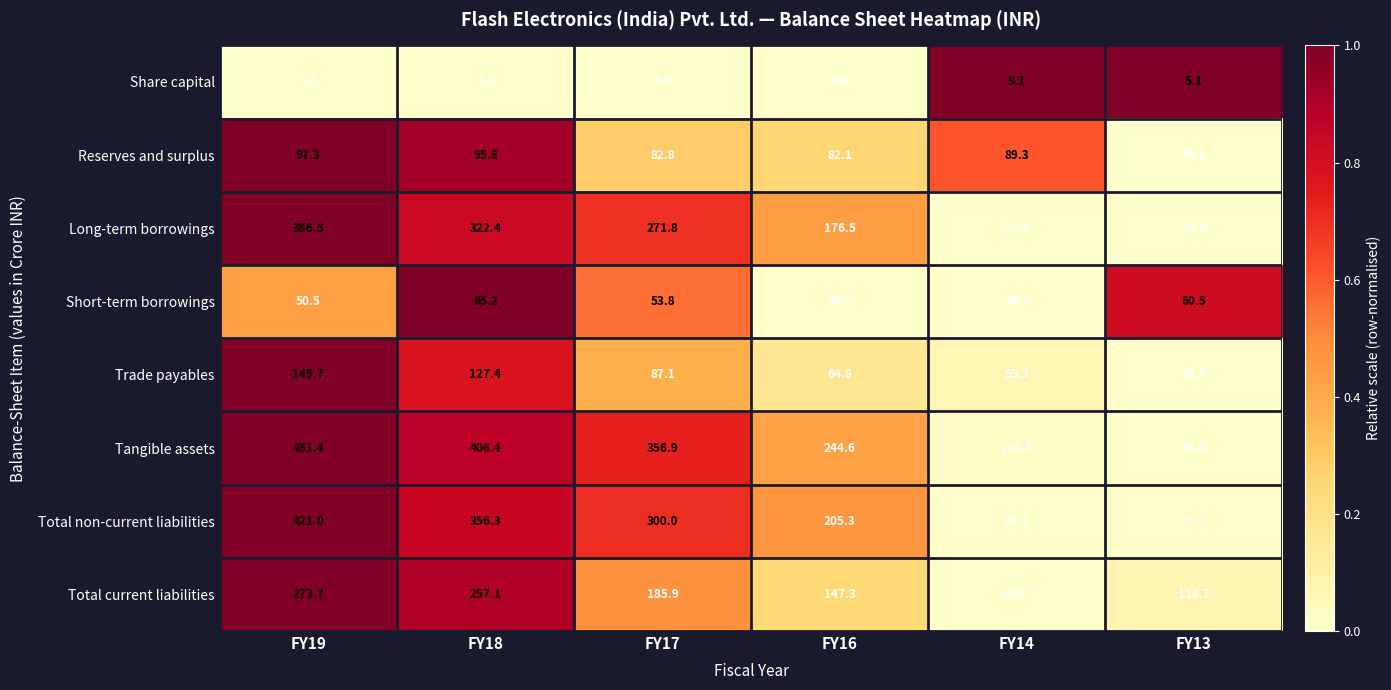

What is the sum of the Total current liabilities values at FY13 and FY18?

375.8